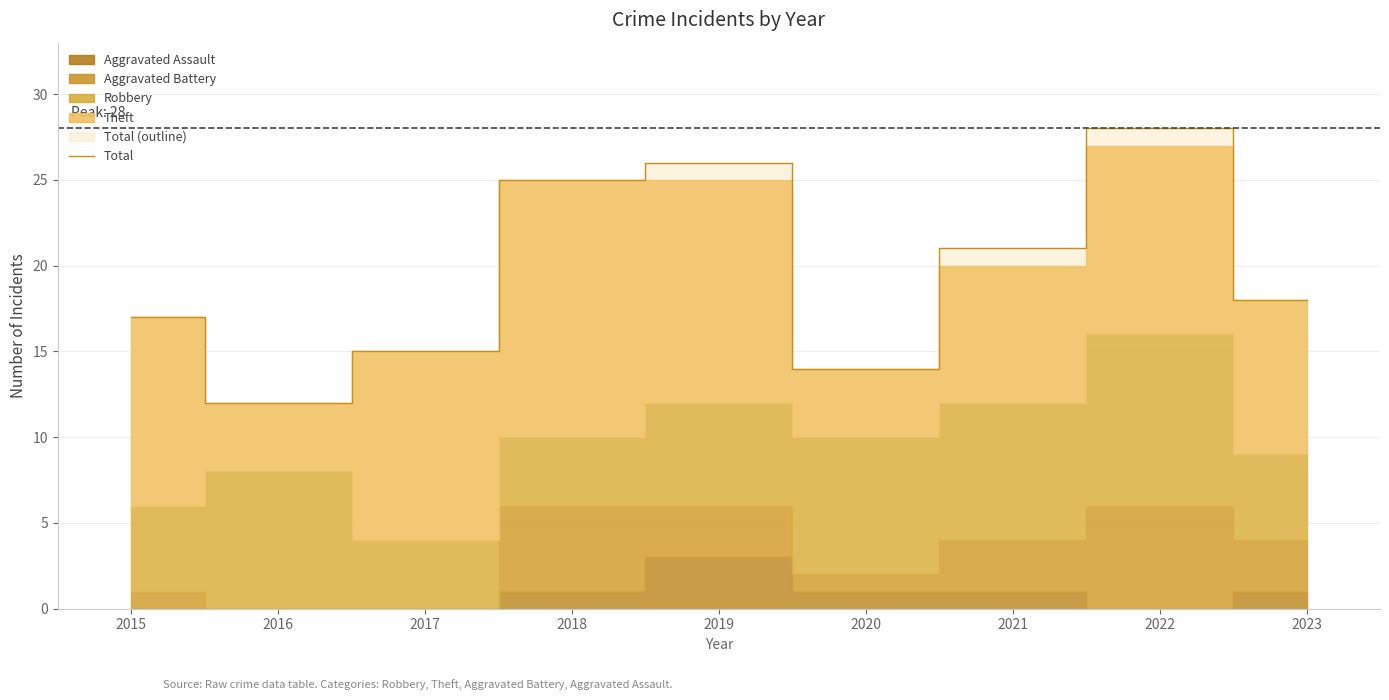

What is the value of the 1st point from the left?

17